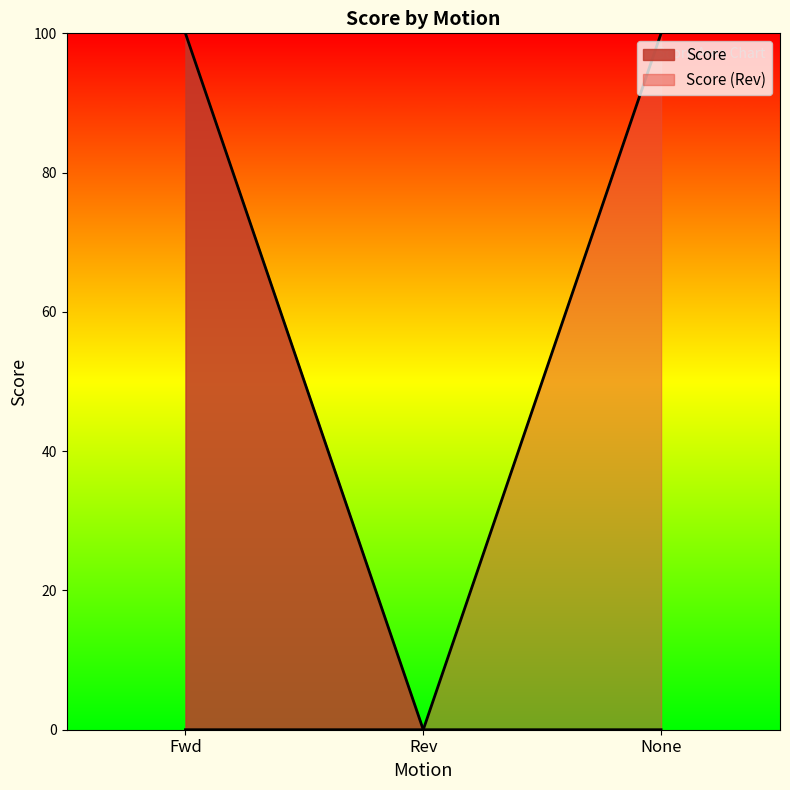

What is the label of the 2nd point from the left?

Rev